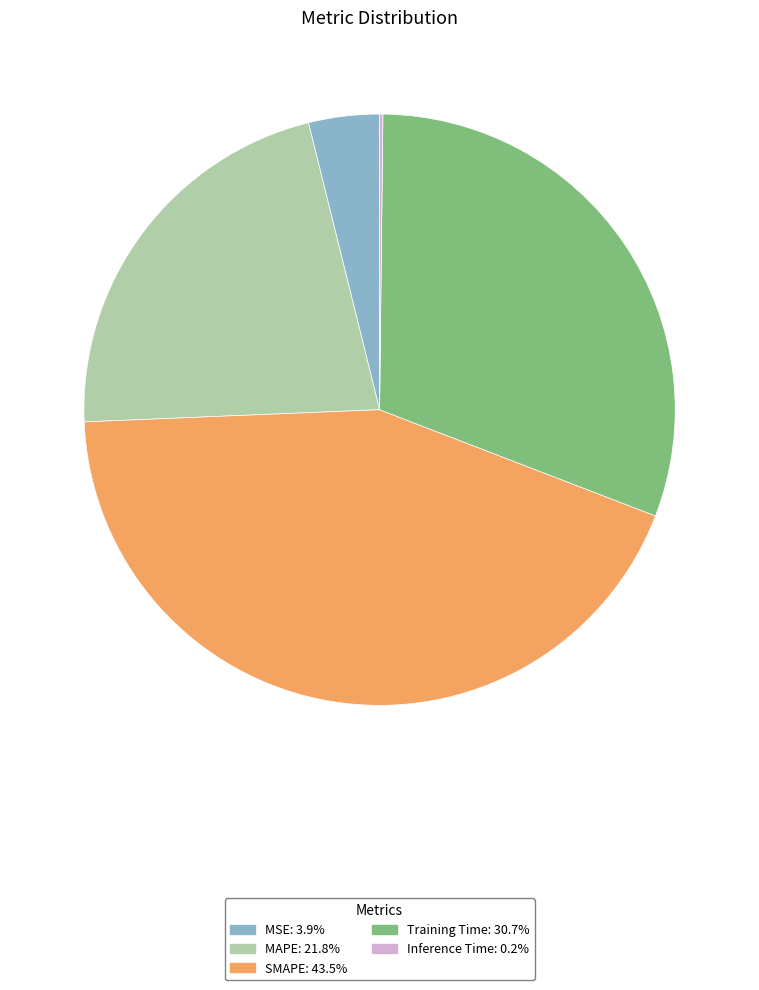

Which slice is the largest?

SMAPE